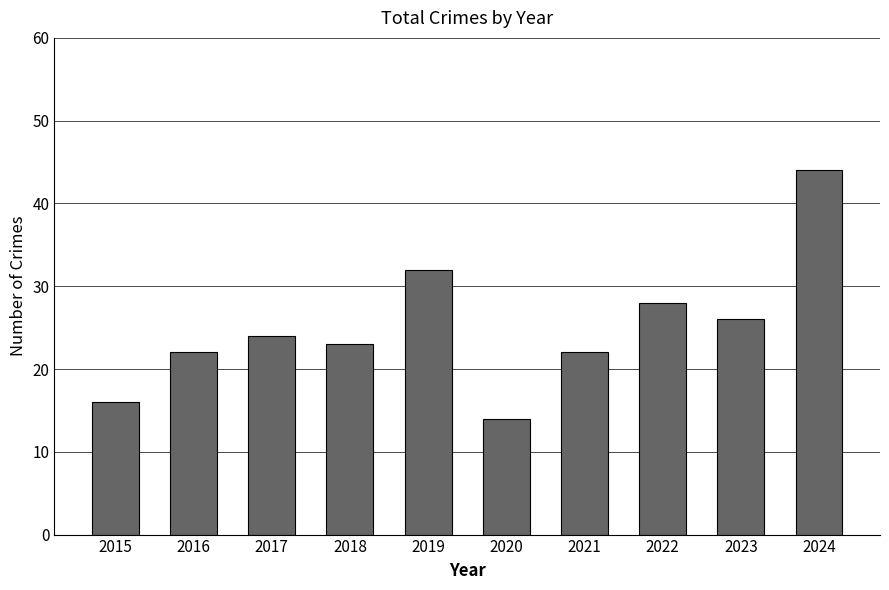

At which label is the value closest to 29?

2022